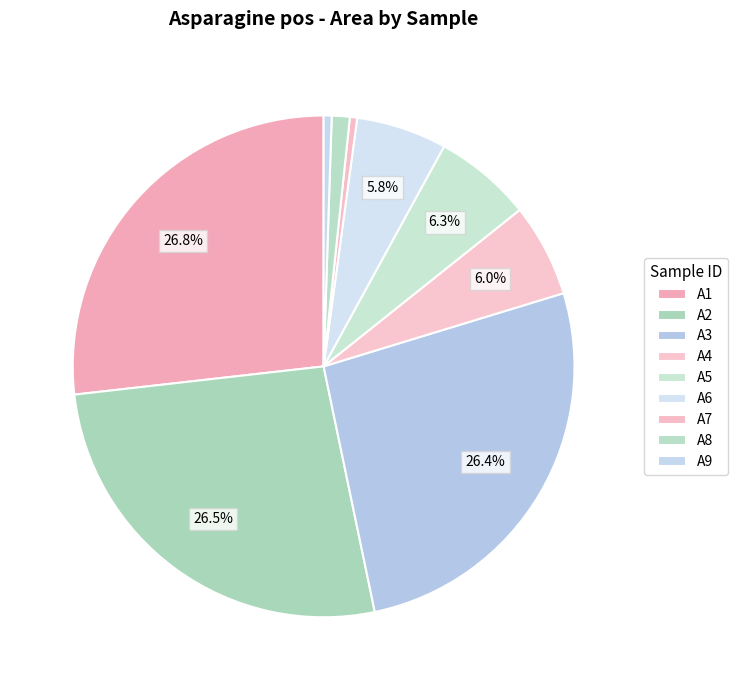

How many slices are in this pie chart?

9